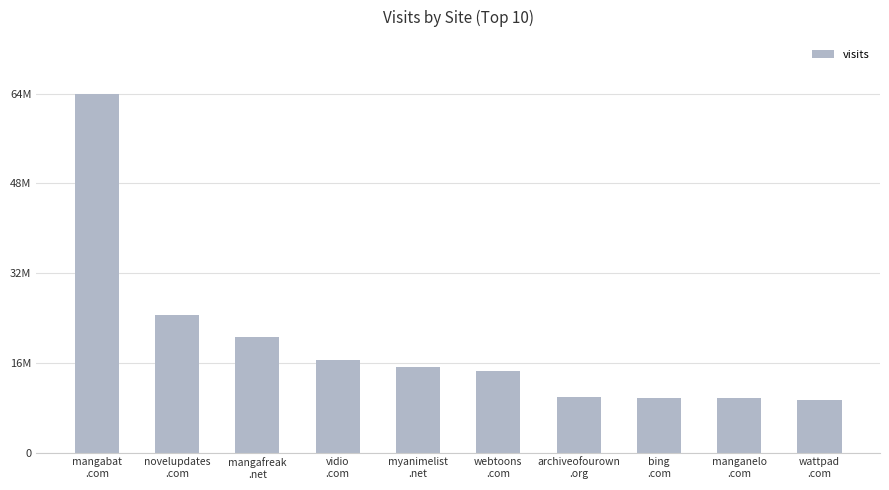

Does the chart contain any negative values?

No